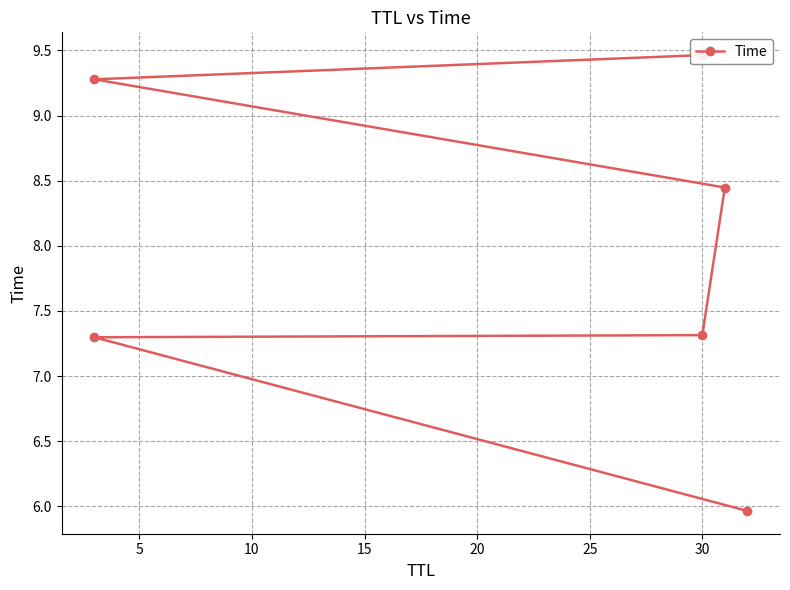

Read the value at 30.

7.3